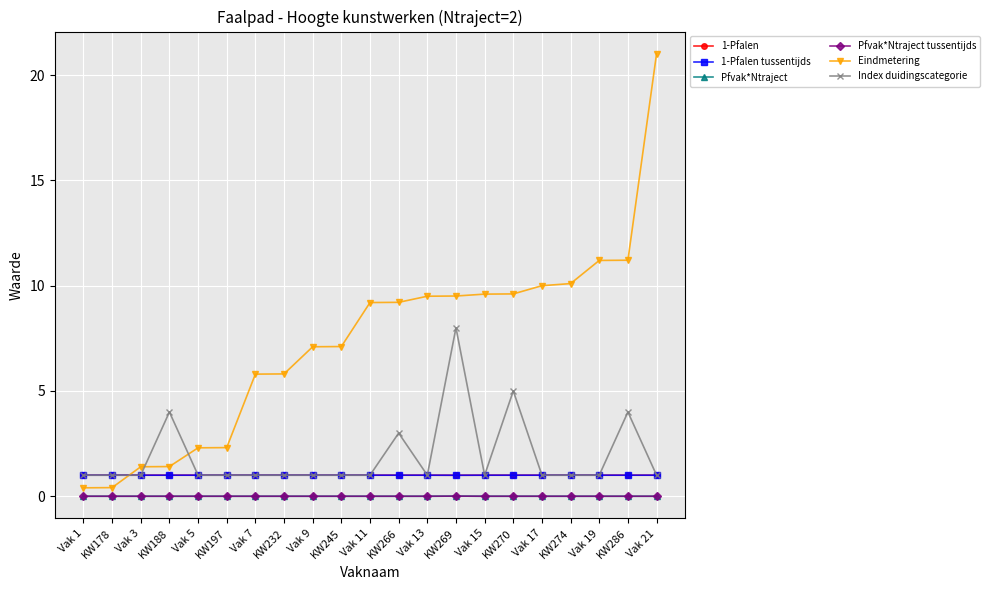

Does the chart have visible grid lines?

Yes